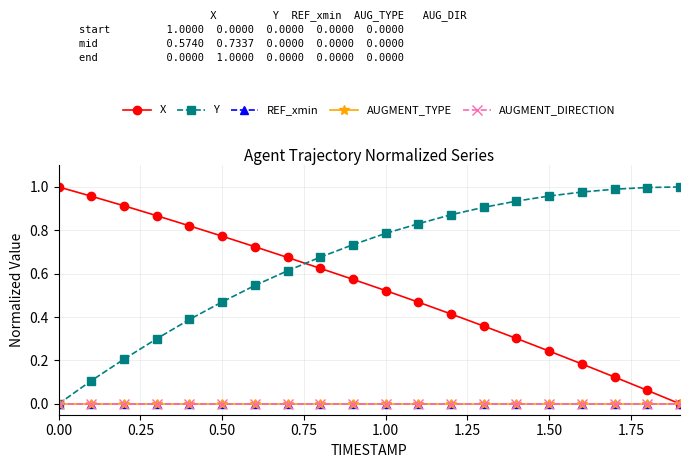

True or false: Y and AUGMENT_TYPE intersect in this chart.

False